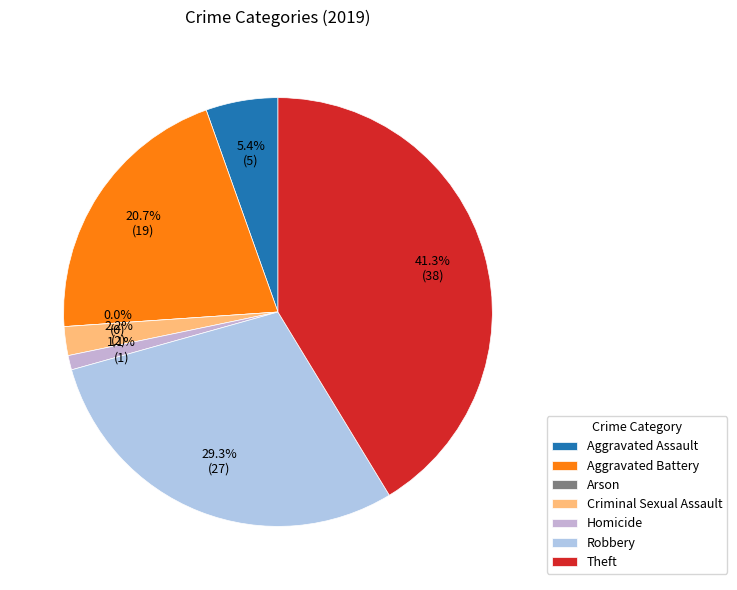

Is Aggravated Assault the majority of the pie?

No